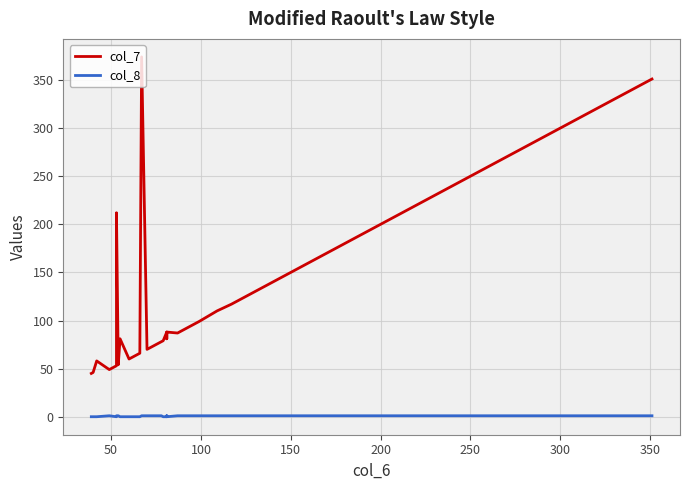

Reading left to right, list all the values displayed in this chart.

col_7: 45	45	46	58	49	53	212	54	81	60	66	374	70	76	76	76	78	79	88	81	88	87	93	99	110	117	163	211	351
col_8: 0	0	0	0	1	0	1	1	0	0	0	1	1	1	1	1	1	0	0	1	0	1	1	1	1	1	1	1	1